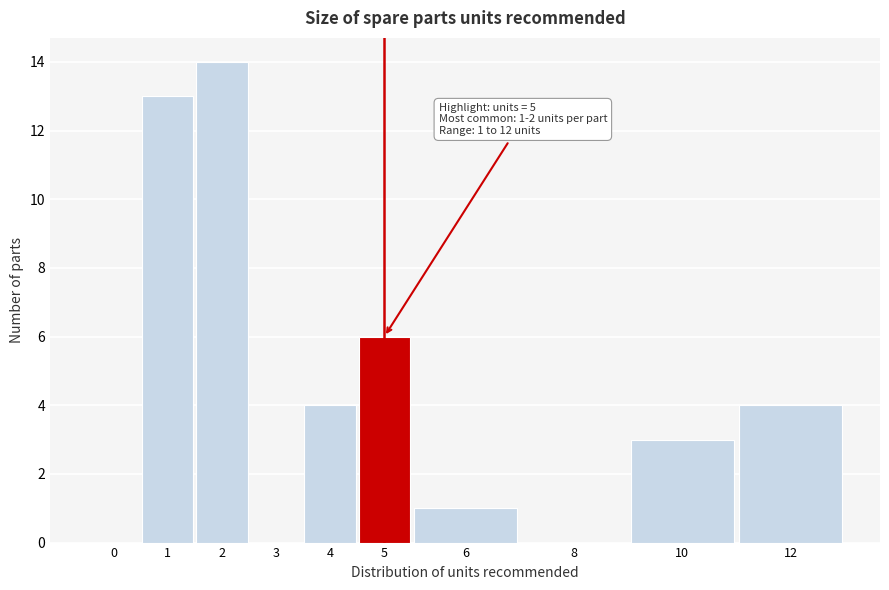

Reading left to right, extract all data points from this chart.

0=0	1=13	2=14	3=0	4=4	5=6	6=1	8=0	10=3	12=4